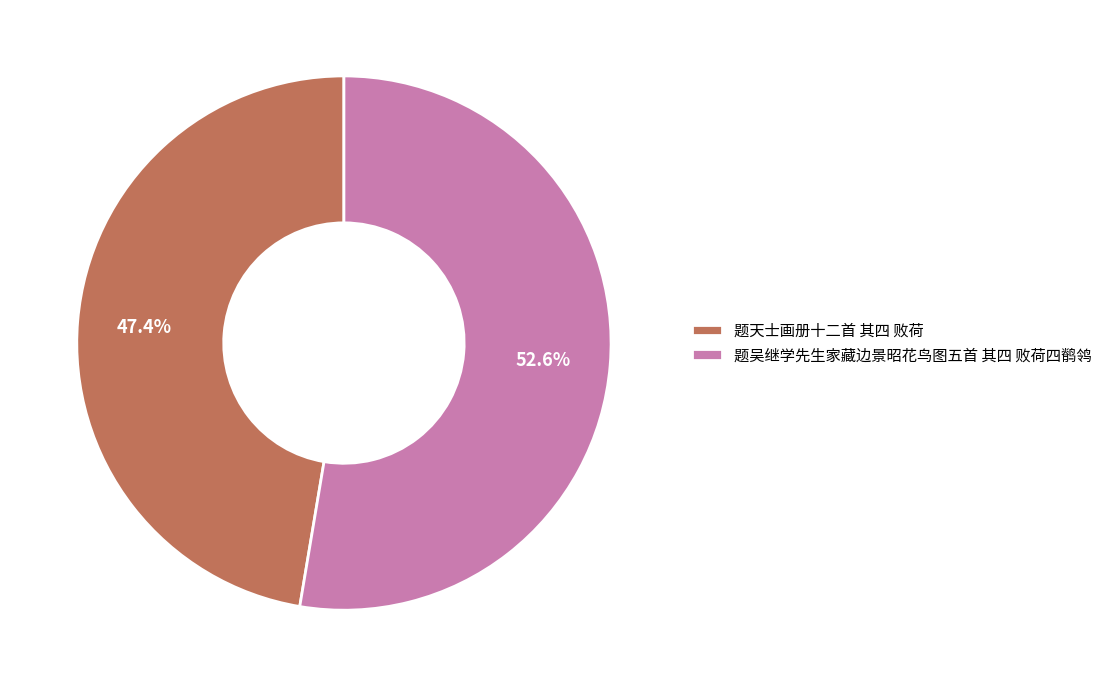

Which category has the smallest portion of the pie?

题天士画册十二首 其四 败荷